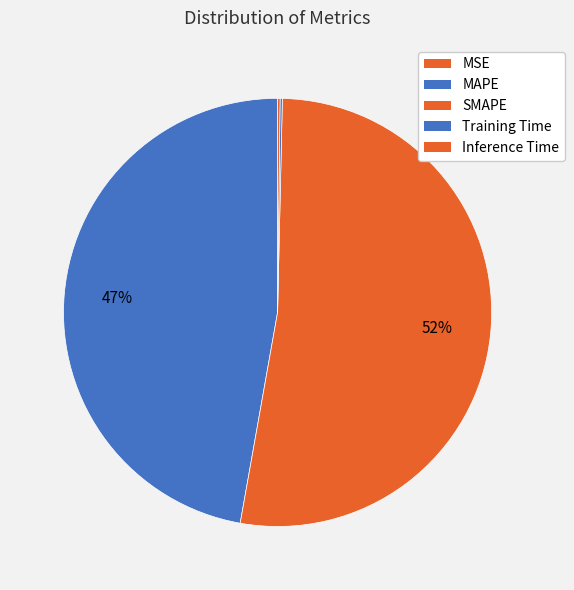

To the nearest percent, what is the average slice percentage?

20%